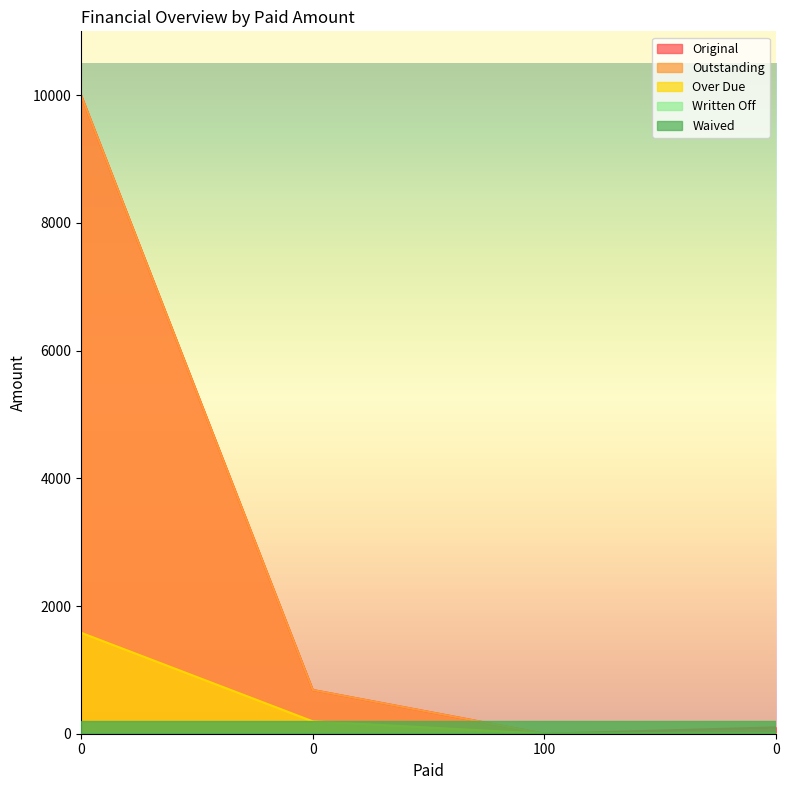

The value of Outstanding at 0 is 685.1. True or false?

True